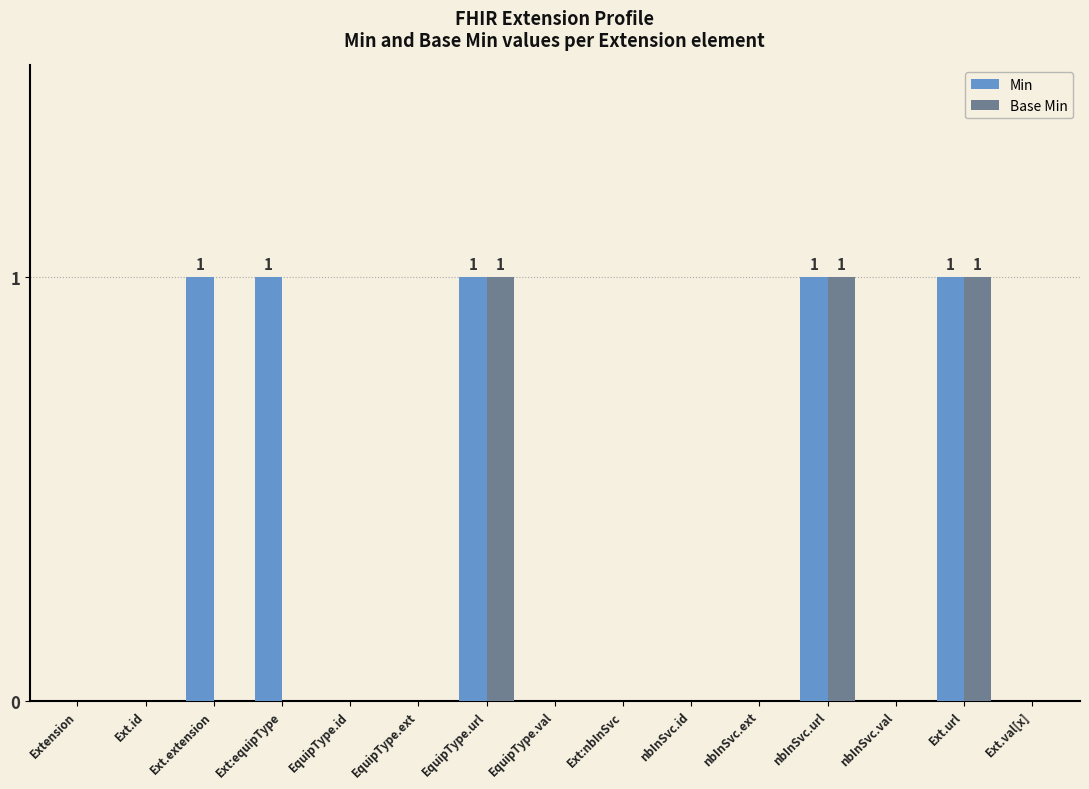

The value of Min at Ext:nbInSvc is 0. True or false?

True